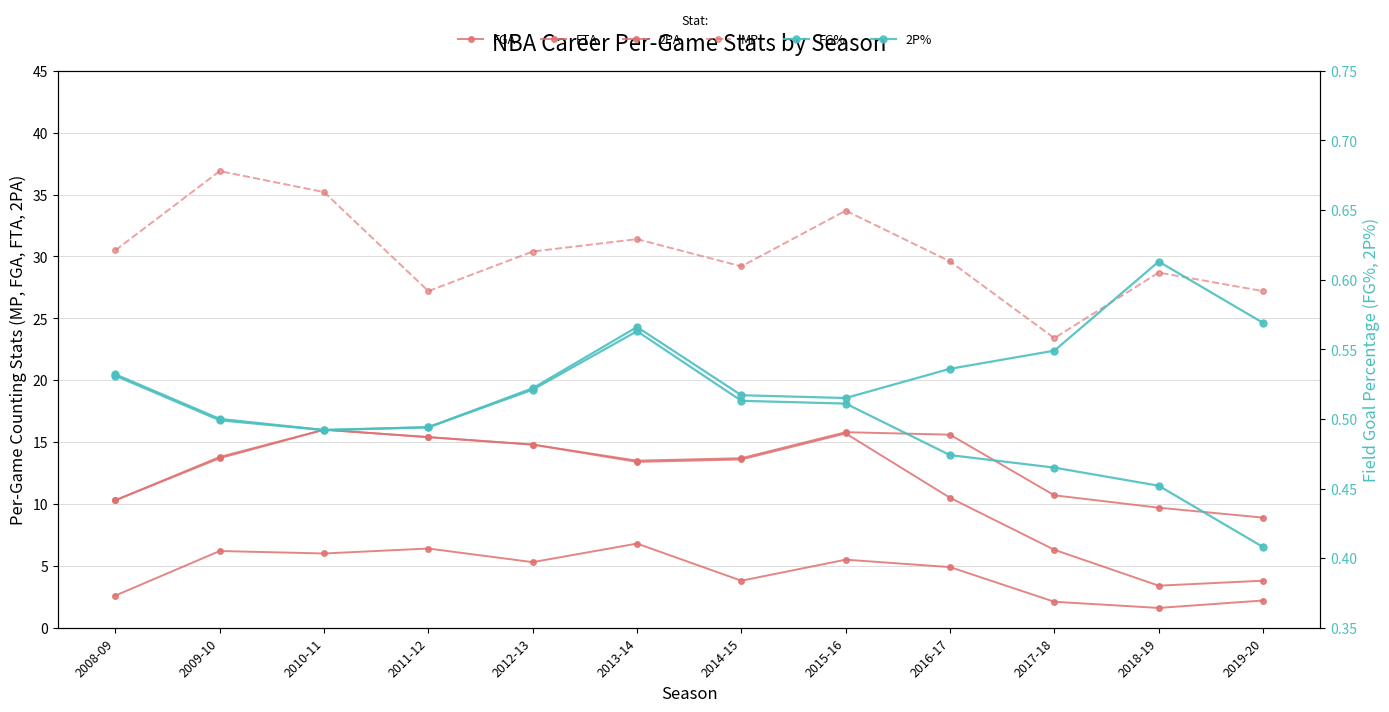

At how many categories does at least one series exceed 9?

12